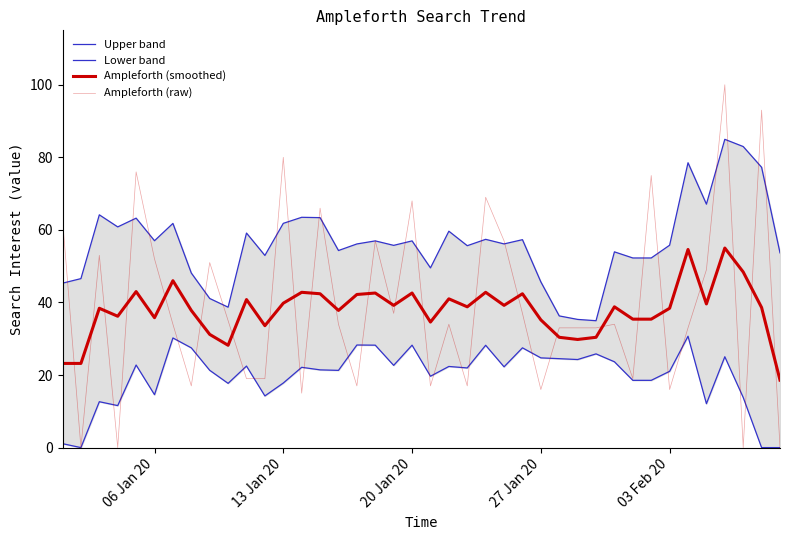

What is the average value of the Ampleforth (smoothed) series?

37.9